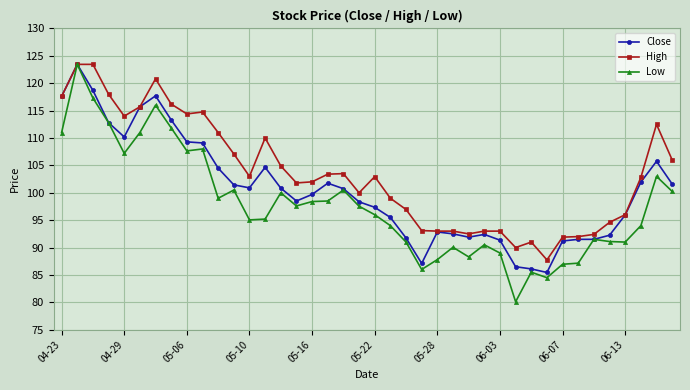

At how many categories does at least one series exceed 117?

5